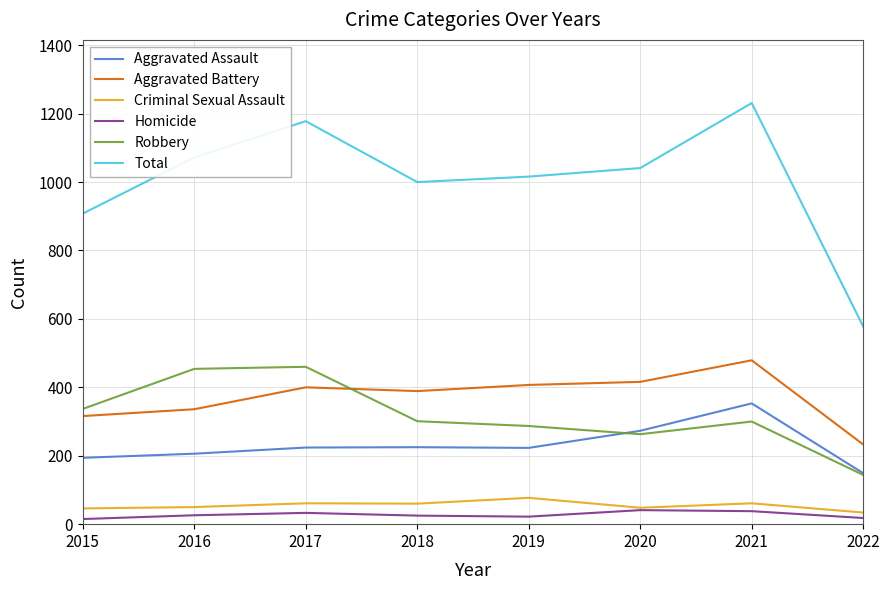

Where is Total nearest to the value 904?

2015